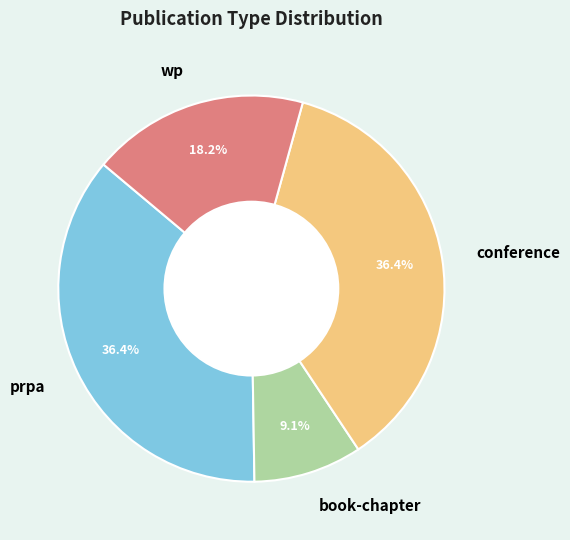

To the nearest percent, what portion does prpa represent?

36%